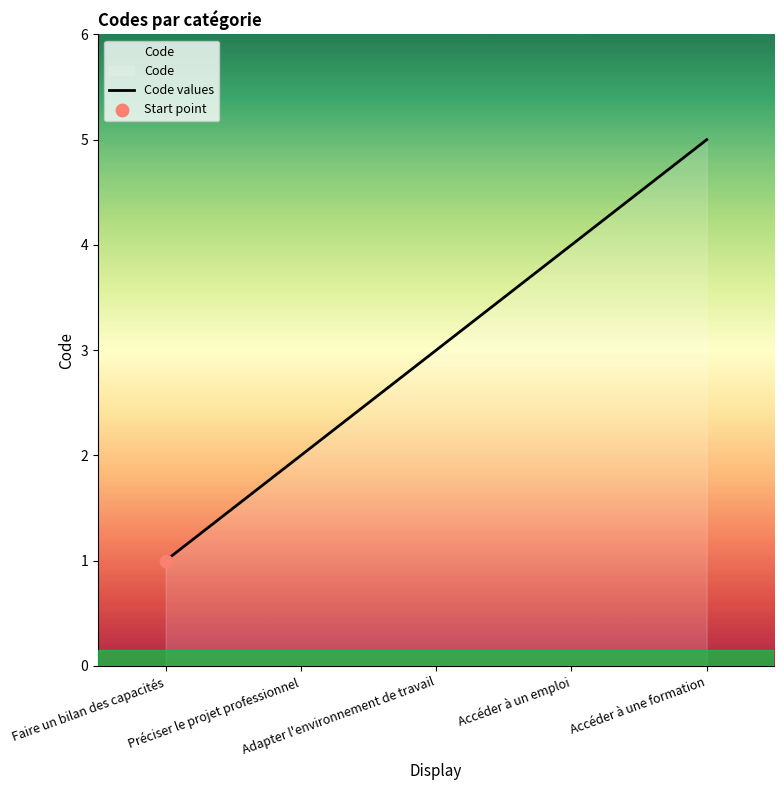

Approximately how many times larger is the value at Adapter l'environnement de travail compared to Accéder à une formation?

0.6